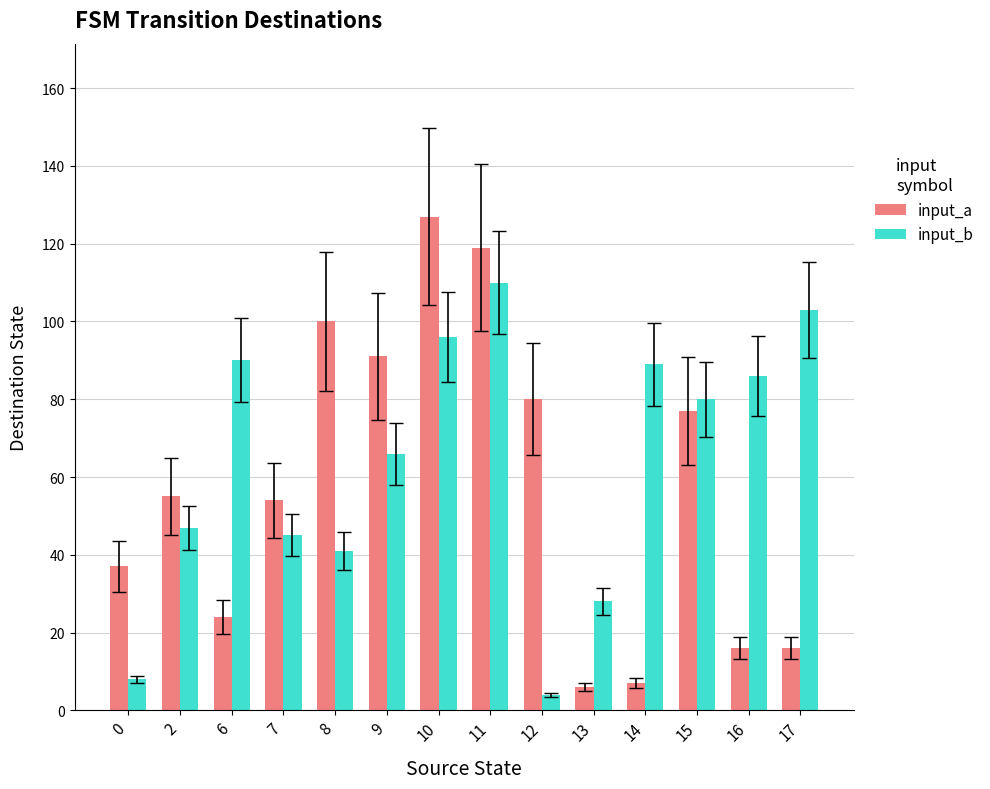

Which category has the lowest value in the input_b series?

12